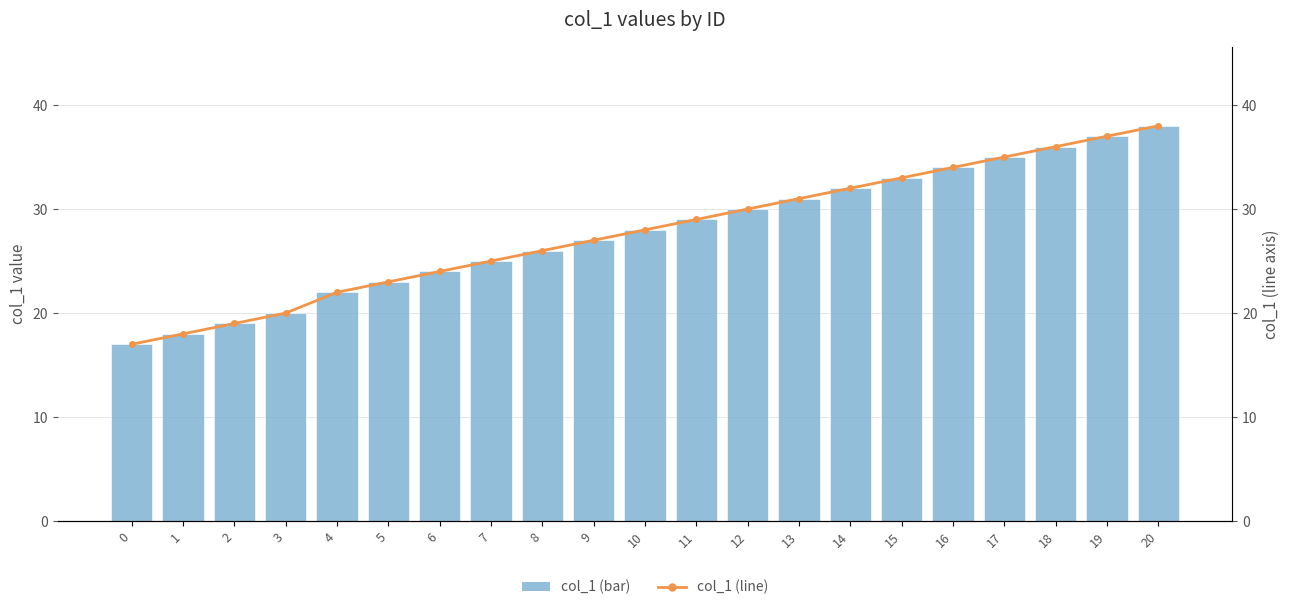

What is the smallest value displayed?

17